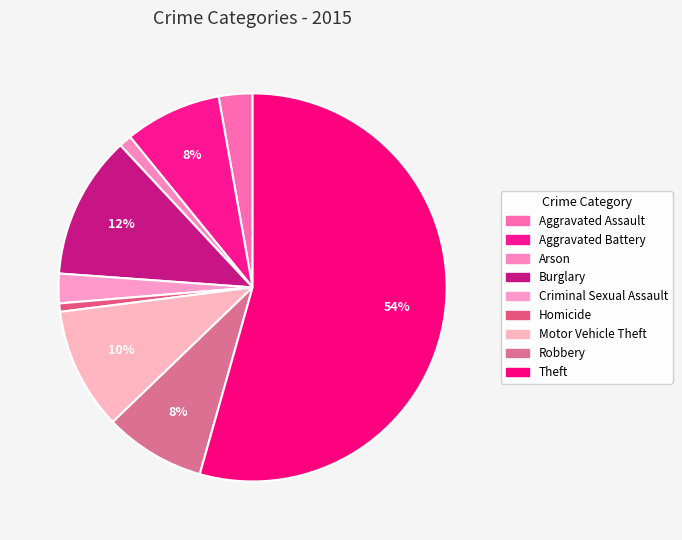

Is it true that Homicide is 1% of the pie?

True